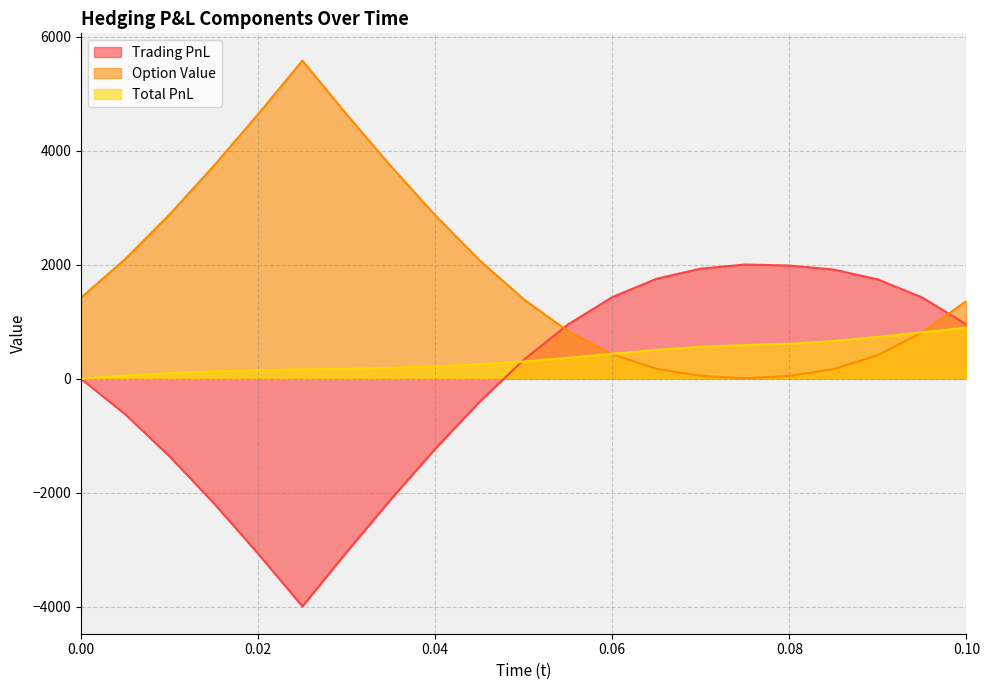

What is the sum of the Total PnL values at 0.065 and 0.055?

873.8